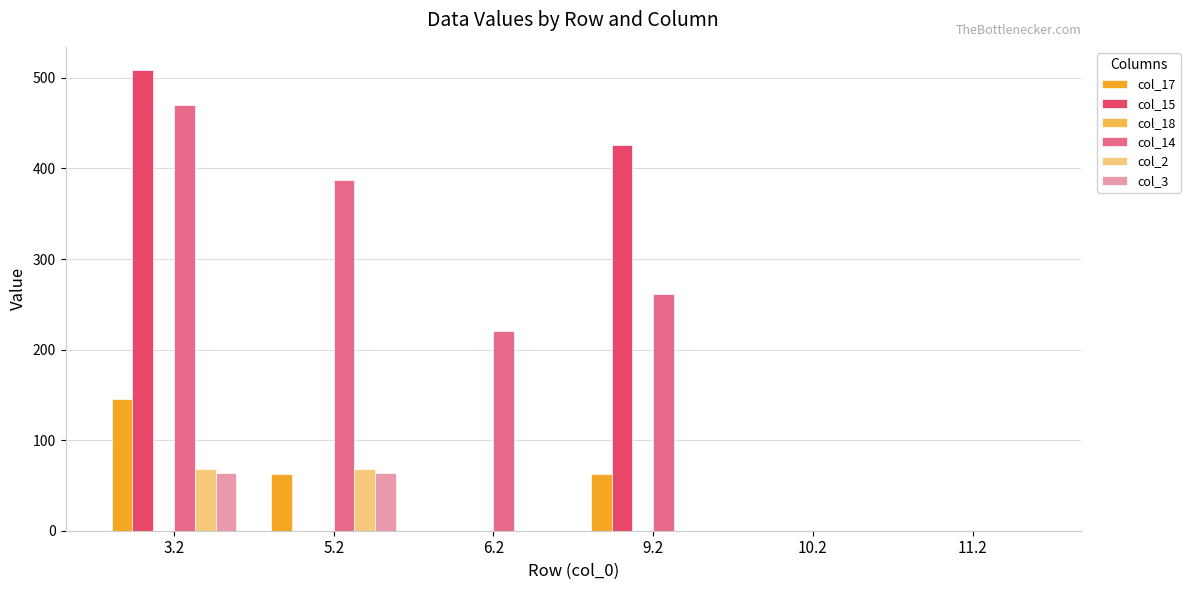

Which series has the largest total across all categories?

col_14